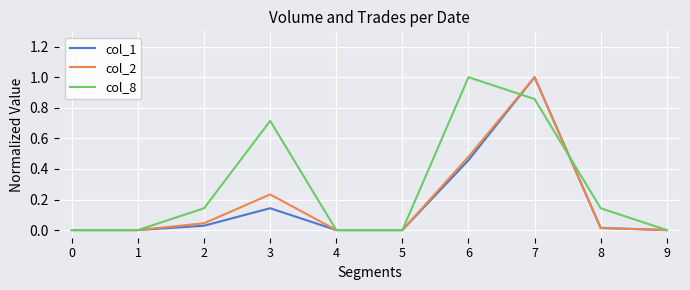

Is this an area chart (filled region under the line)?

No